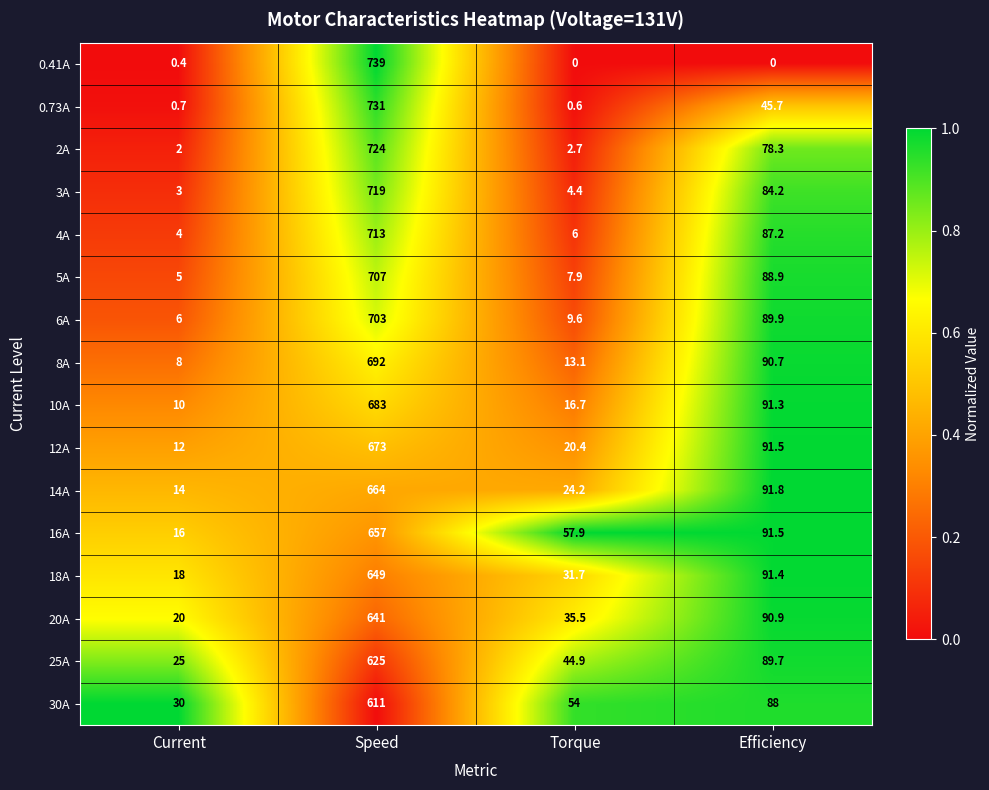

What is the spread (max minus min) of values at Torque?

57.9